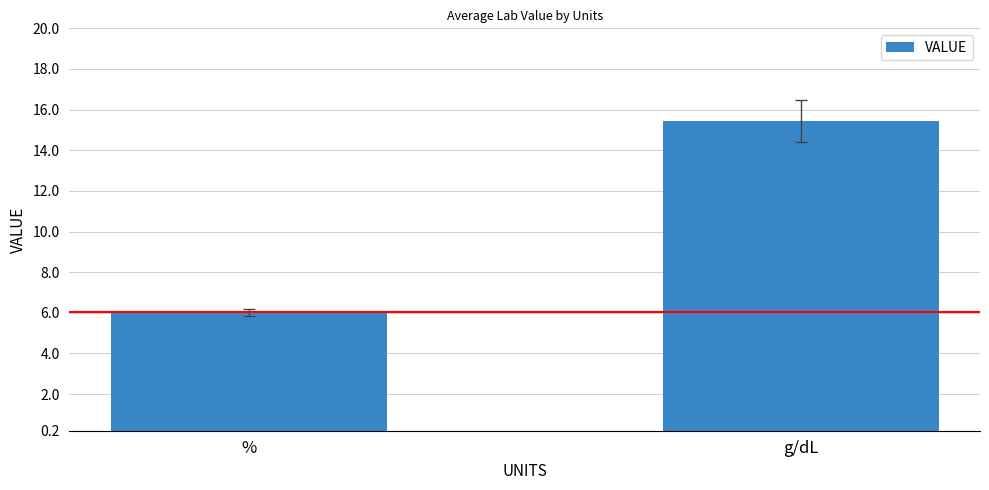

What is the minimum value shown in the chart?

6.0